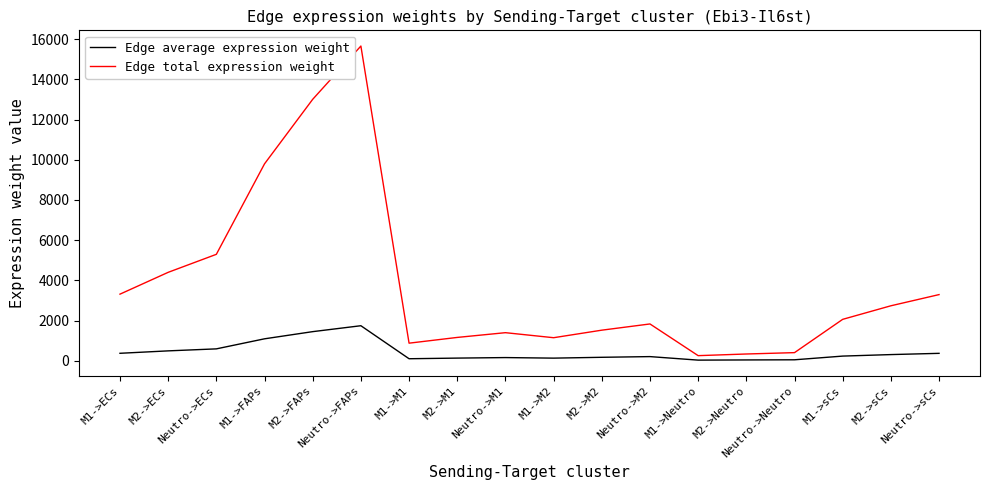

Where is Edge total expression weight nearest to the value 7956?

M1->FAPs